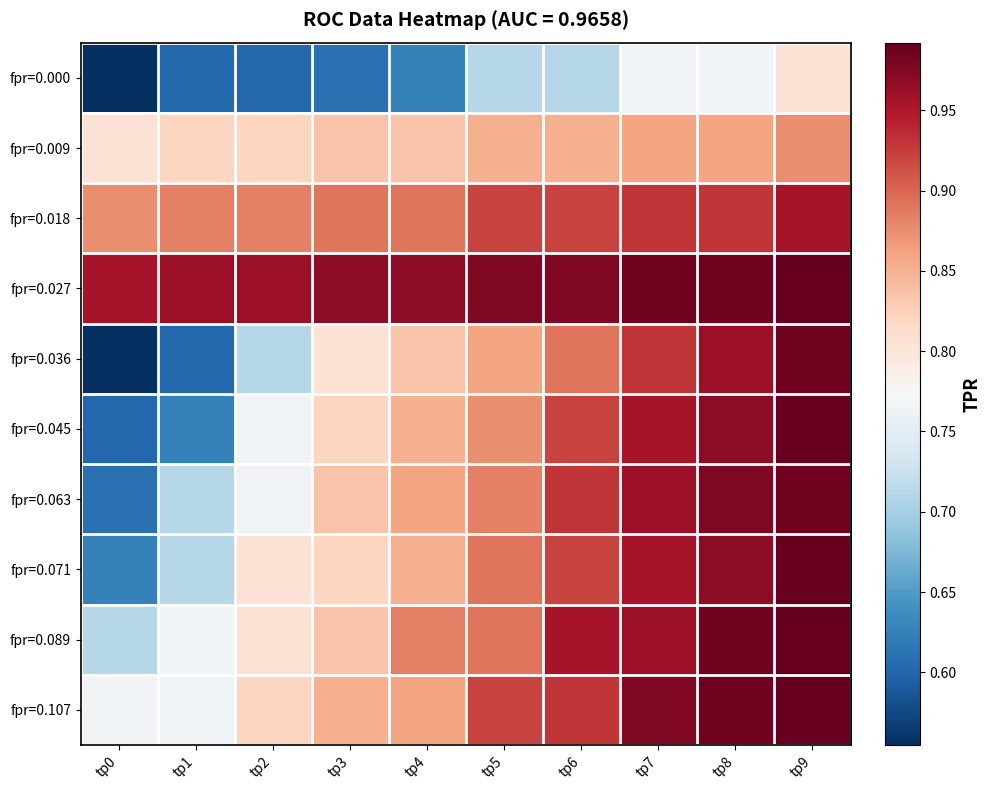

Which series has the largest total across all categories?

fpr=0.027